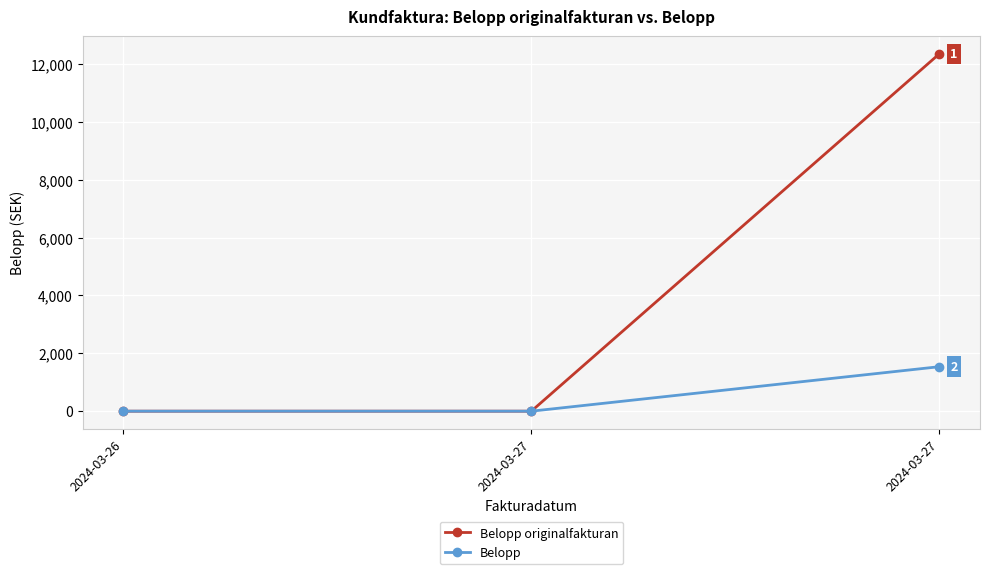

What is the average value of the Belopp originalfakturan series?

4115.3